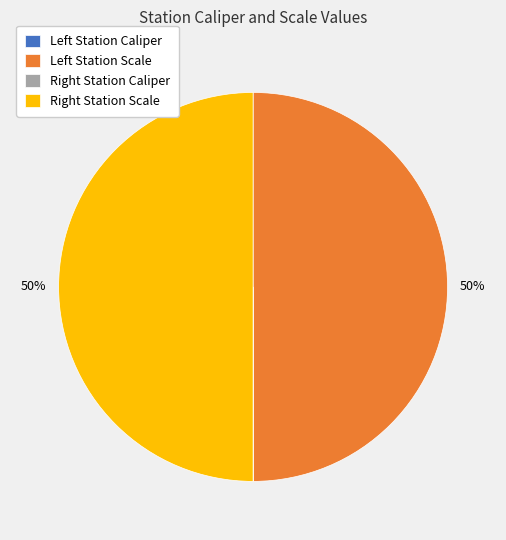

To the nearest percent, what is the average slice percentage?

25%